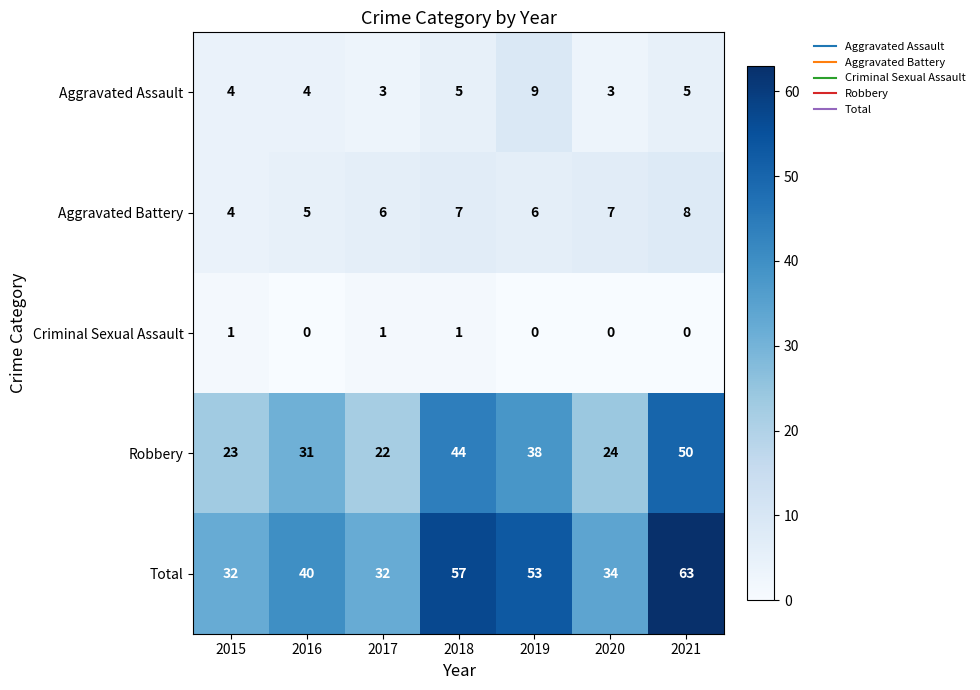

Which series changed the most between 2017 and 2018?

Total